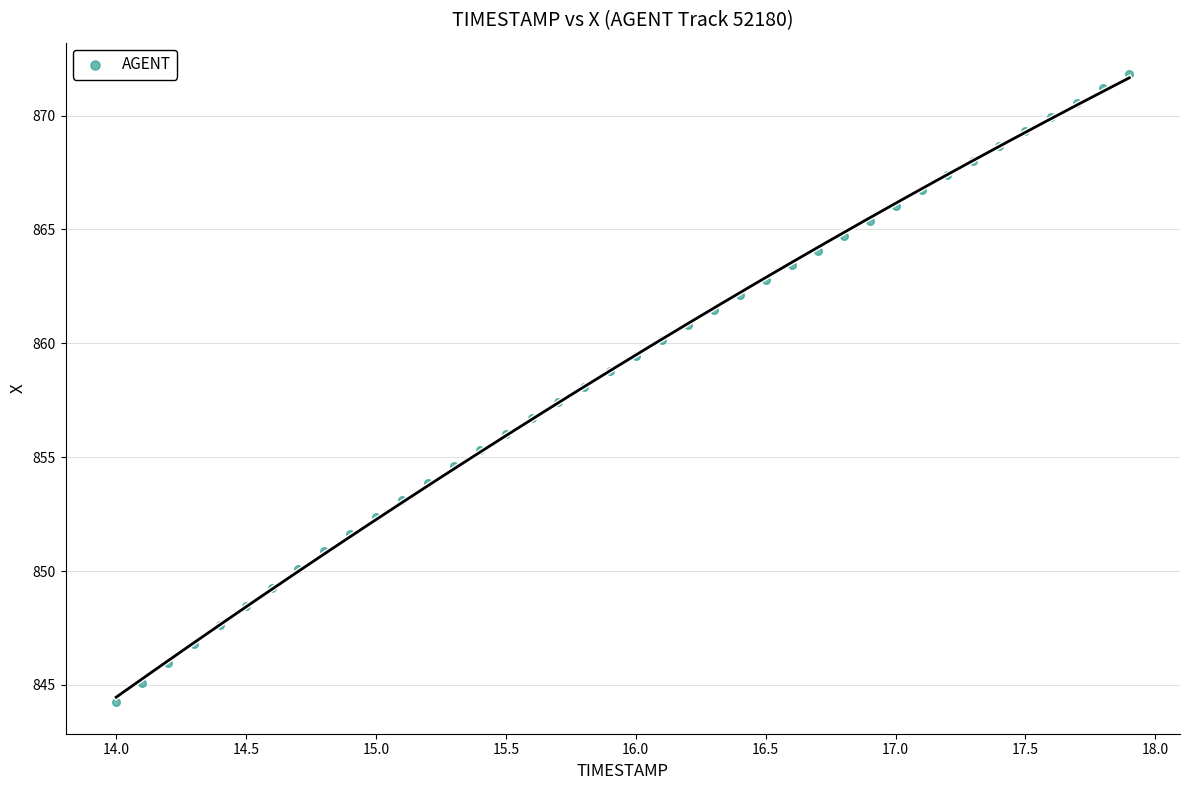

What is the range of X values (max minus min)?

3.9